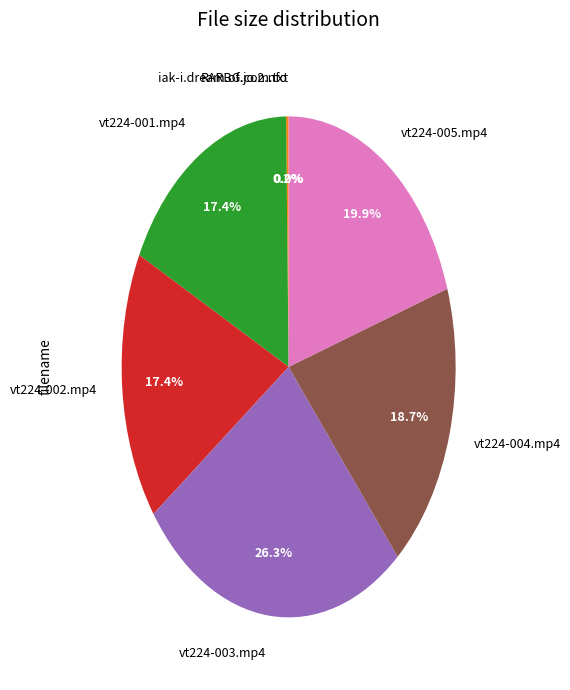

To the nearest percent, what is the difference between the largest and smallest slice percentages?

26%